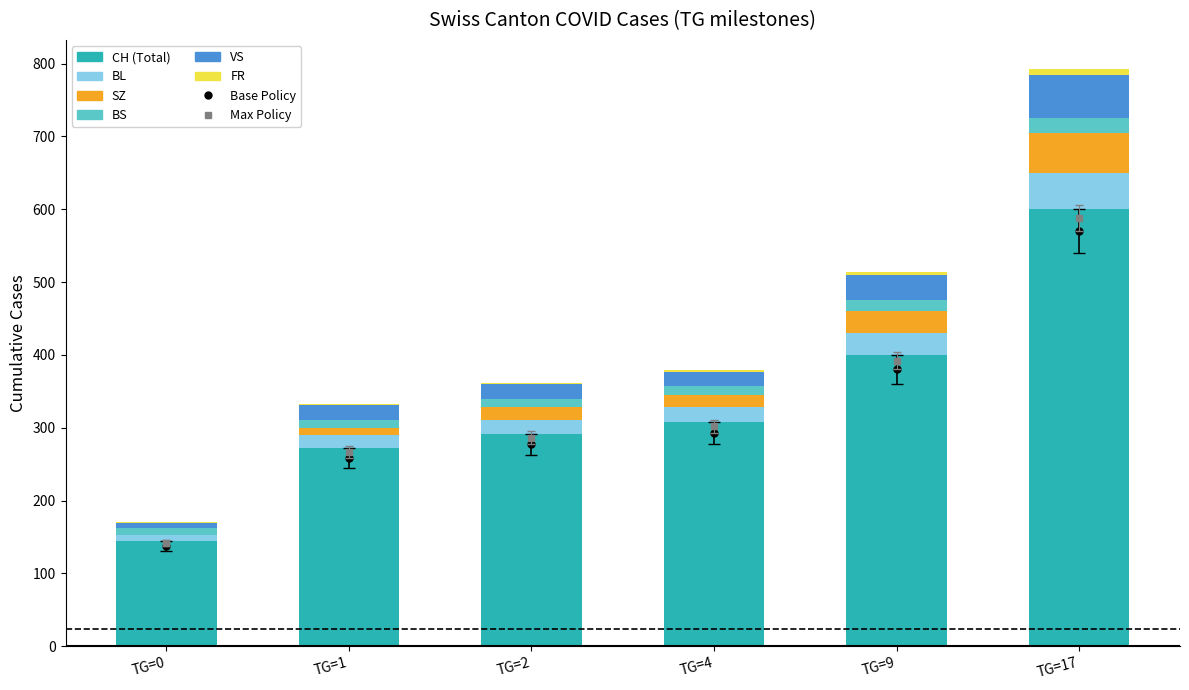

The CH series shows 292 at TG=2. True or false?

True